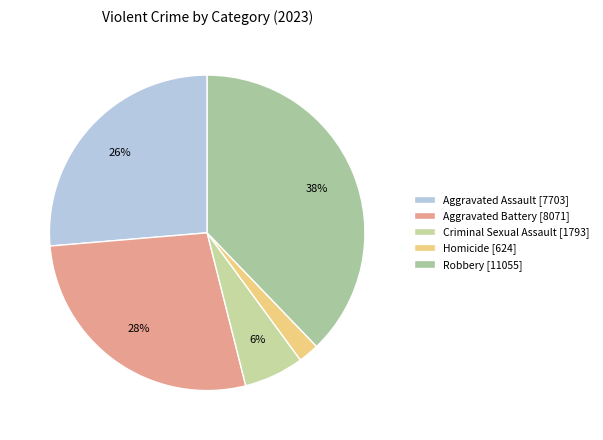

Approximately how many times larger is the value at Homicide compared to Robbery?

0.1